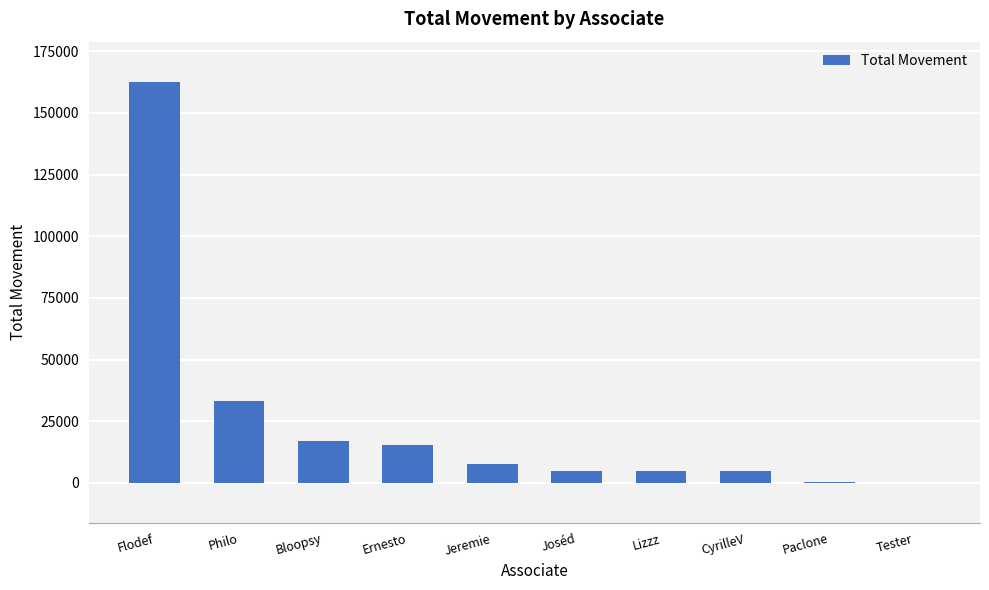

At which label is the value closest to 81330?

Philo